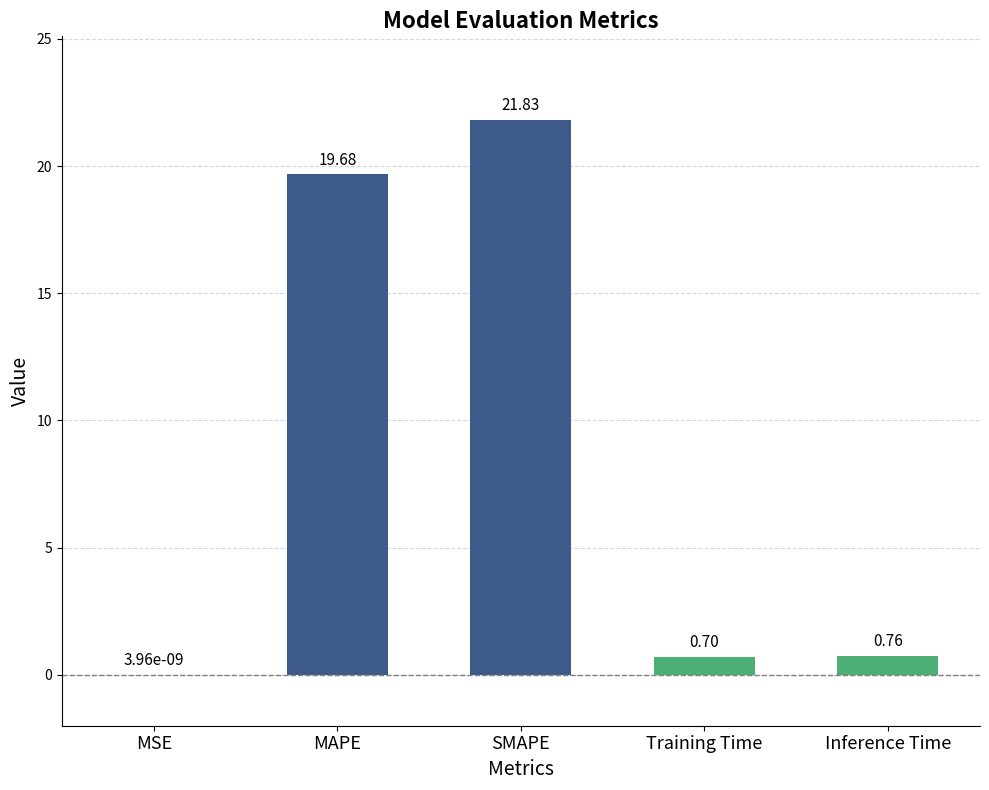

Which has a higher value, MAPE or MSE?

MAPE